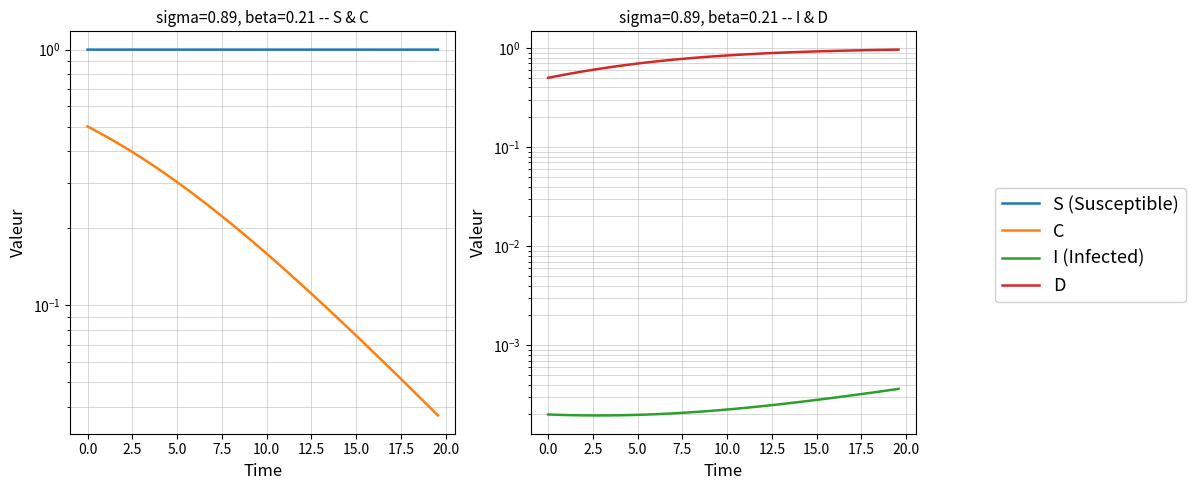

True or false: I (Infected) and S (Susceptible) cross at least once.

False